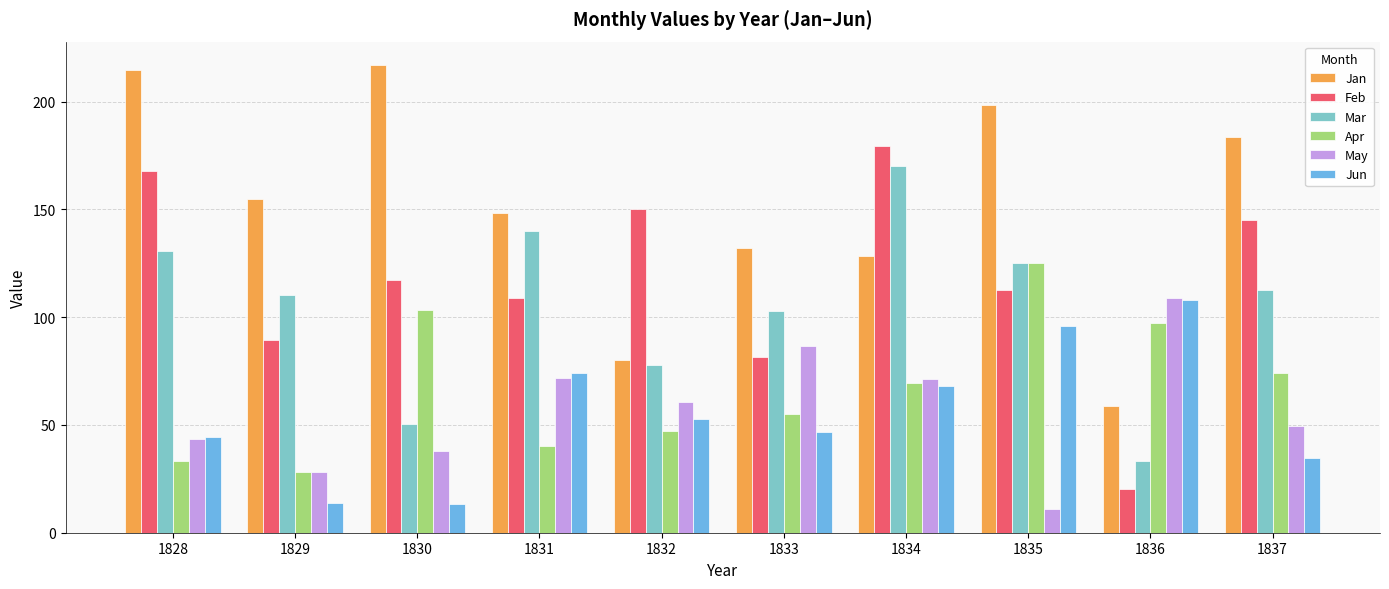

Which category has the highest value in the Mar series?

1834